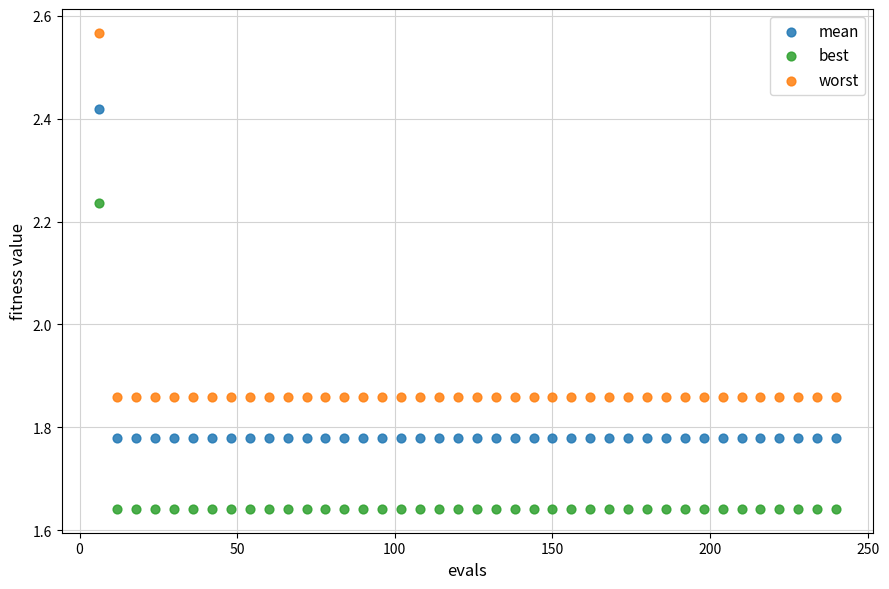

Which series reaches the minimum Y coordinate?

best